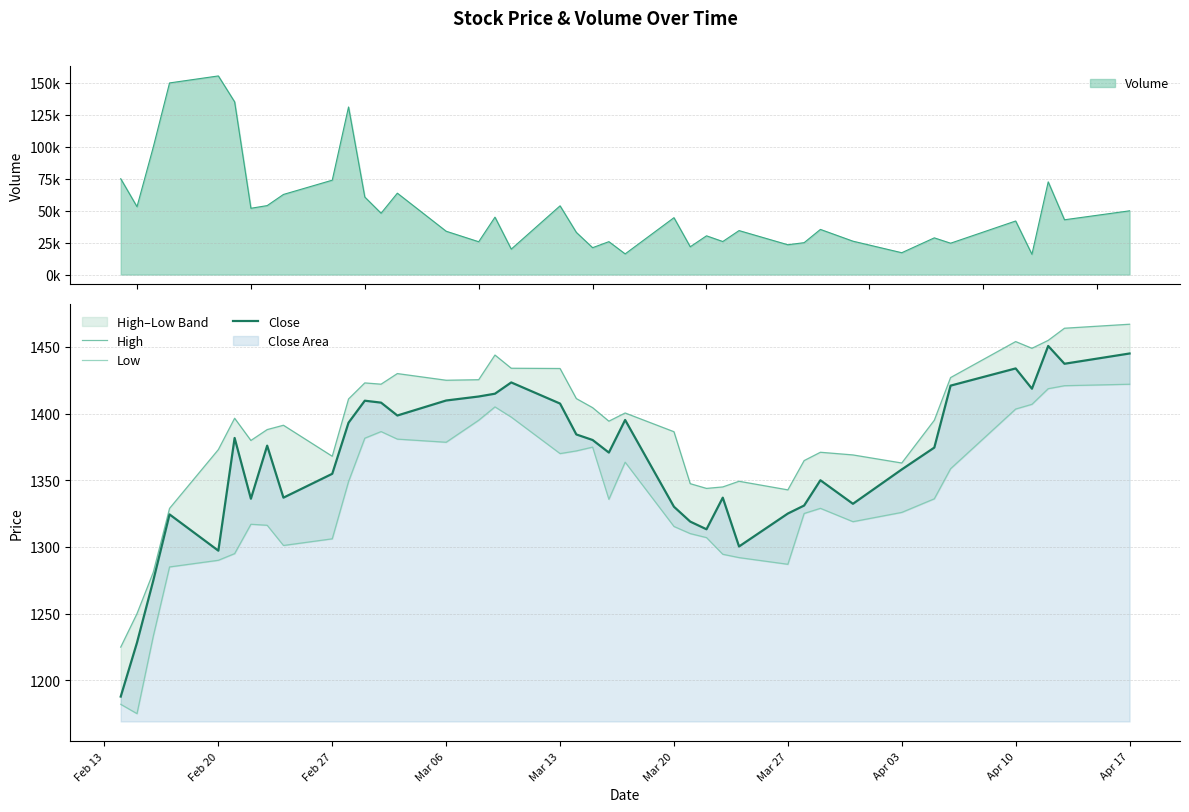

True or false: Close has a value of 1407.5 at Mar 13.

True